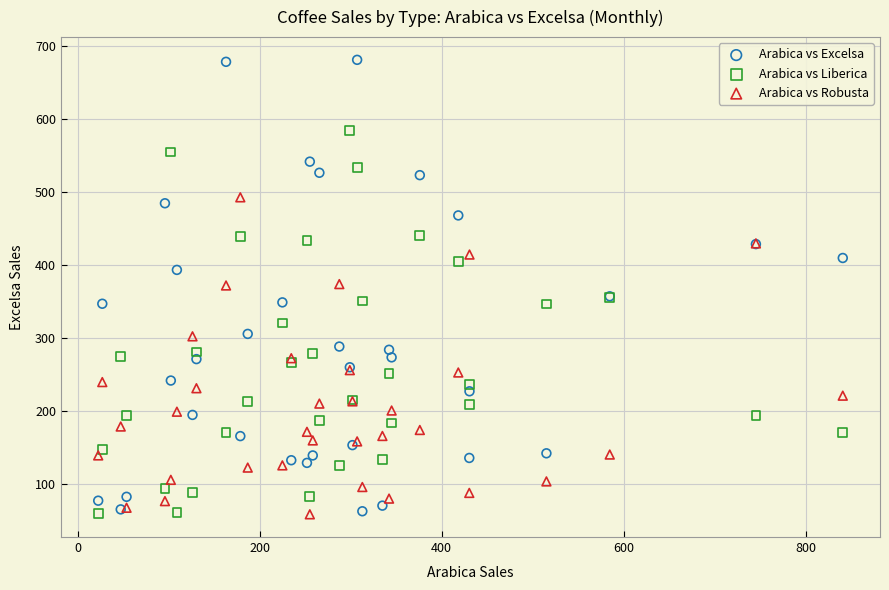

Which series has the largest Y range (max minus min)?

Arabica vs Excelsa